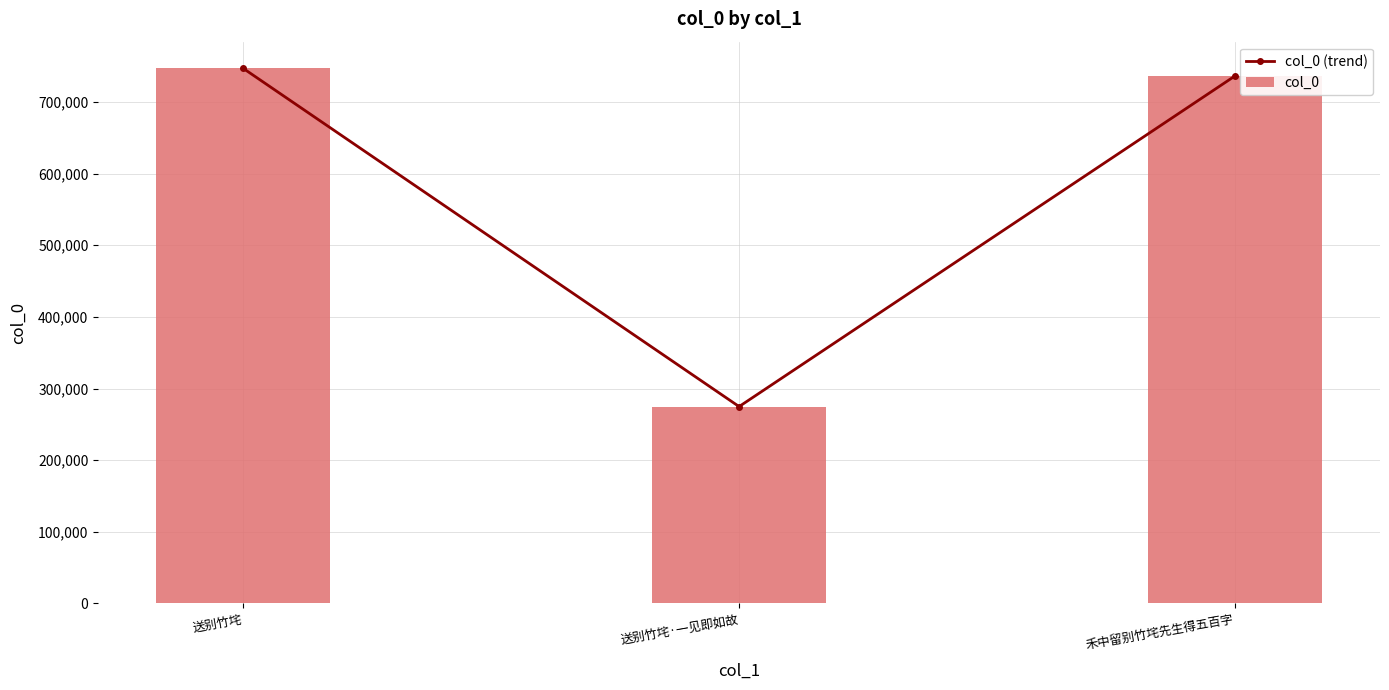

How many groups of bars are there?

3